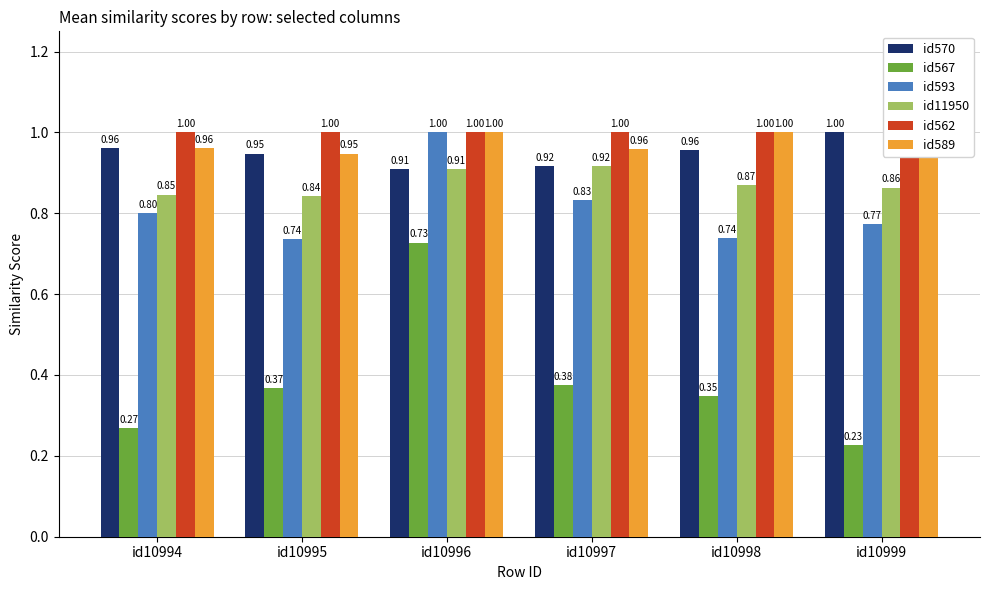

Which series changed the most between id10995 and id10998?

id589